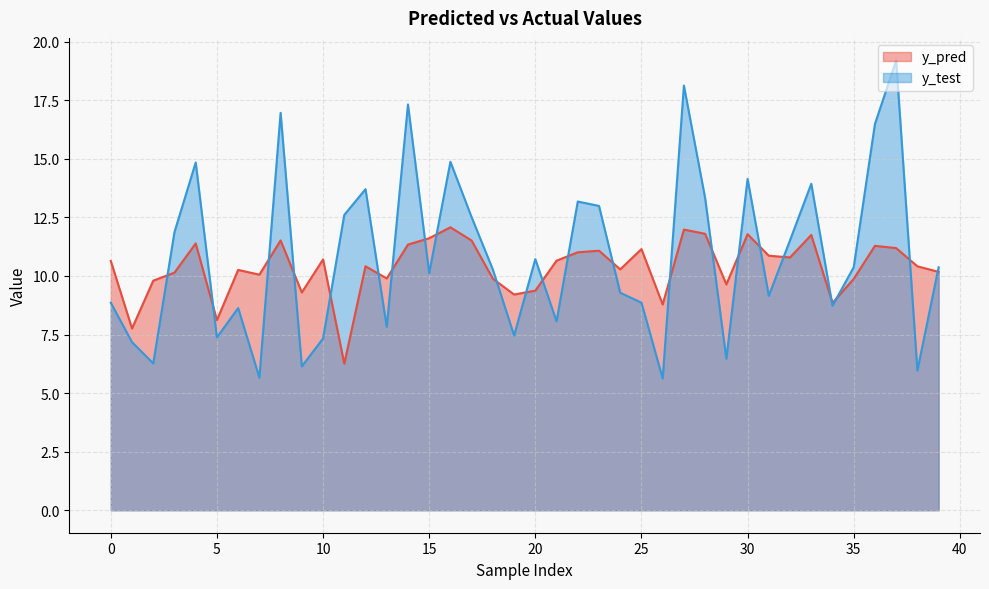

What are all the series names shown in the legend?

y_pred, y_test